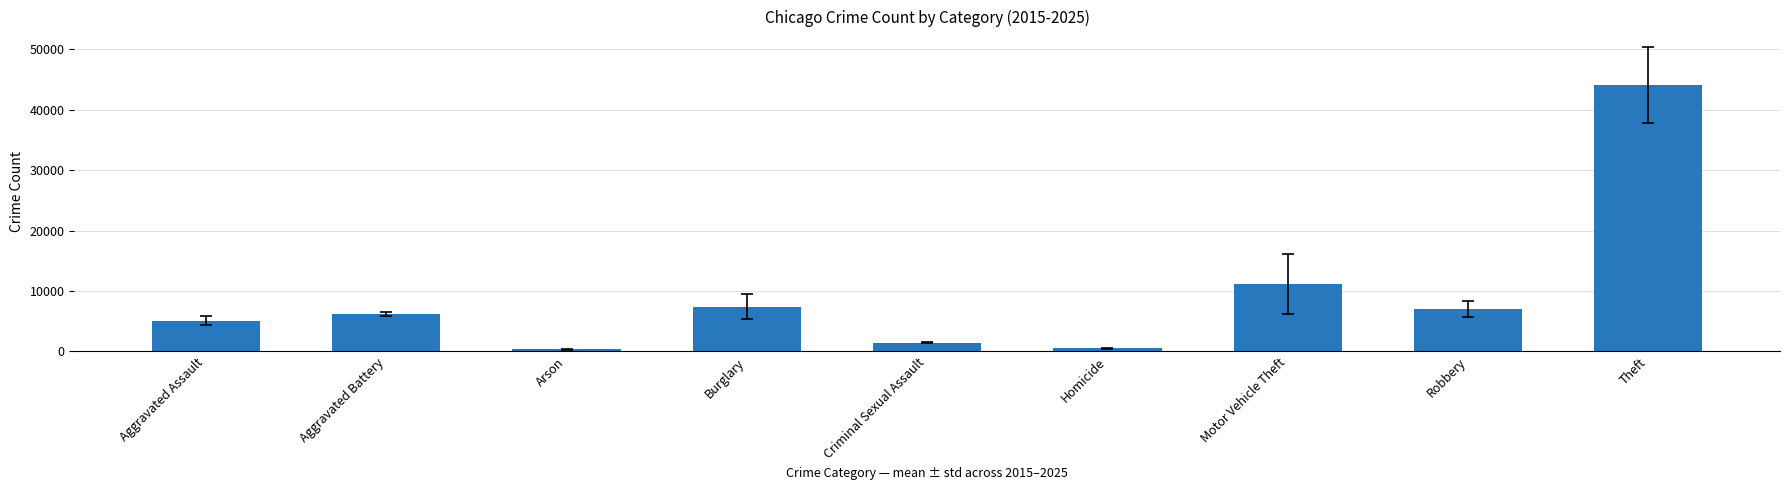

What is the change in value from Aggravated Battery to Criminal Sexual Assault?

-4782.4